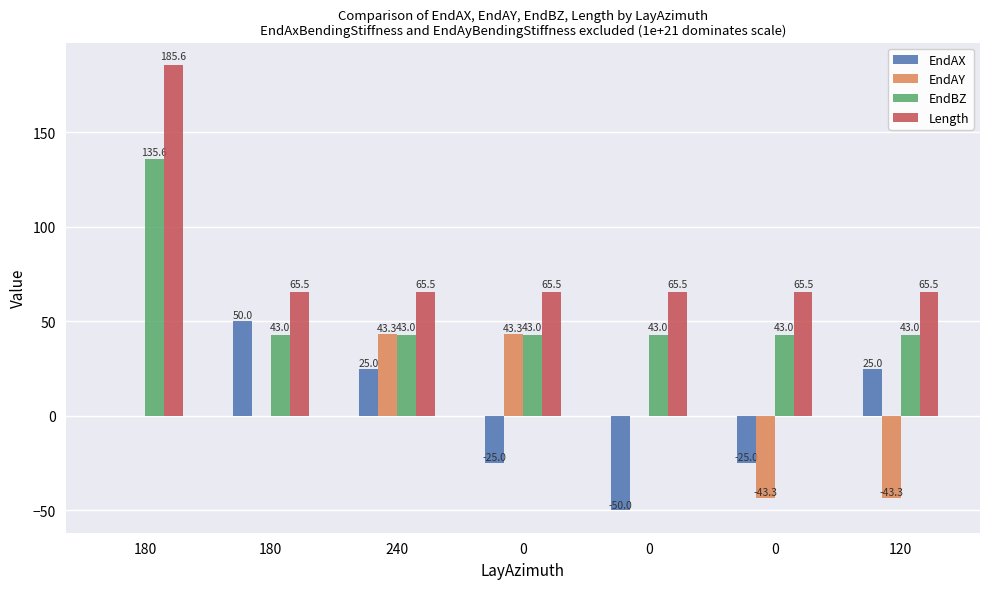

Count the number of data series in this chart.

4